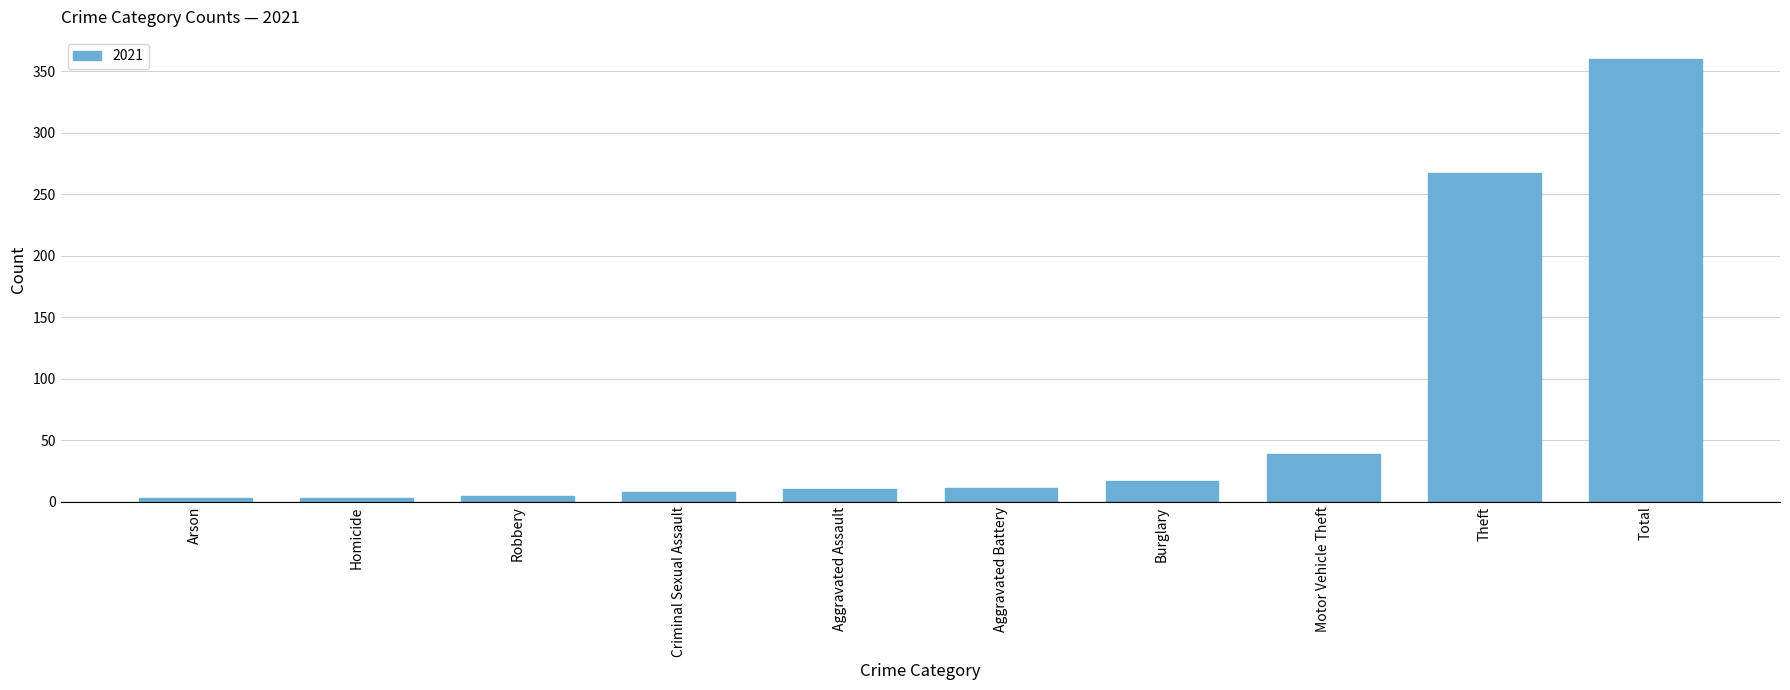

What is the difference between the values at Total and Motor Vehicle Theft?

321